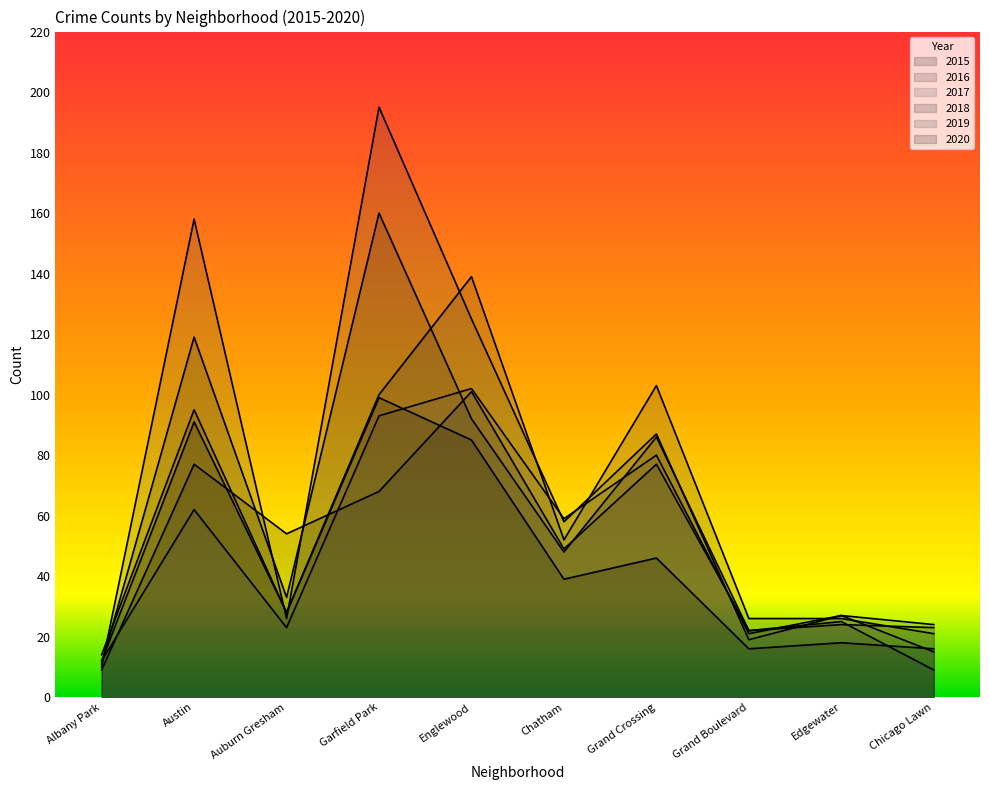

What is the value of the 2015 point at the 8th from the left?

22